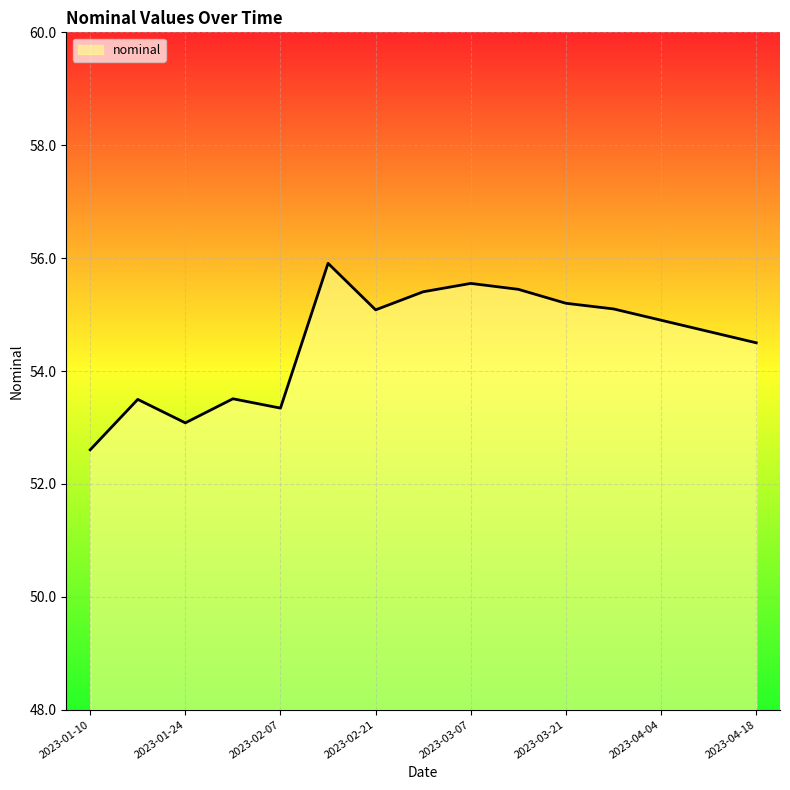

What is the greatest value displayed?

55.9